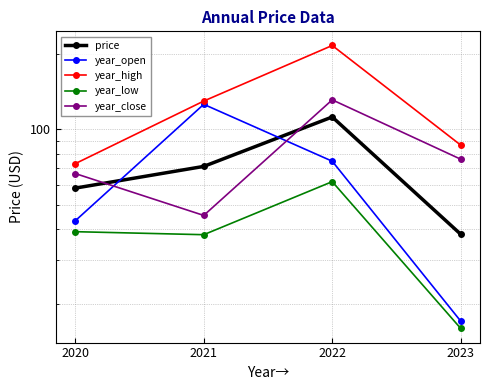

At how many categories does at least one series exceed 173?

1